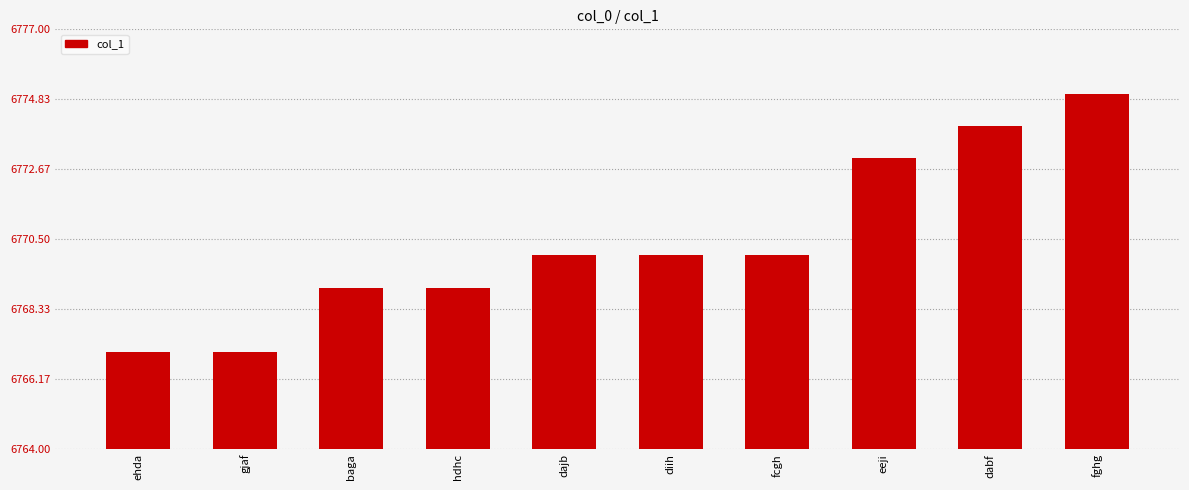

How many series are shown in this chart?

1